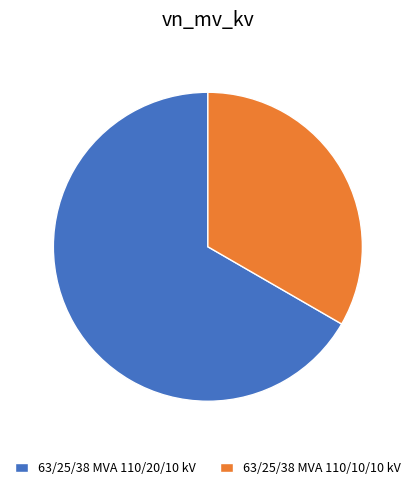

How many segments does this pie chart have?

2